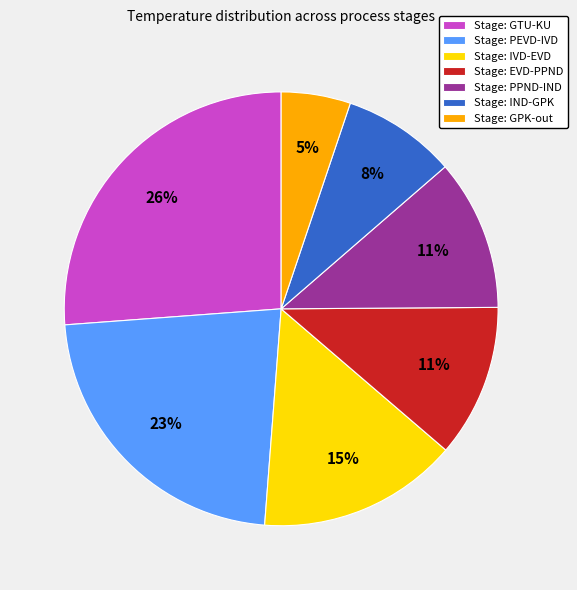

Combined, do Stage: EVD-PPND and Stage: PPND-IND account for over 50%?

No